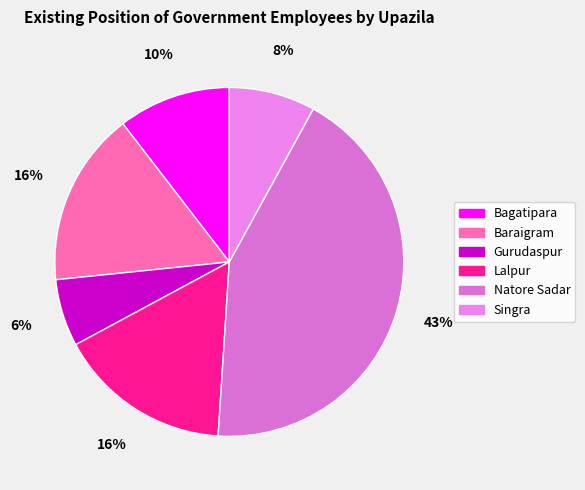

How many slices are in this pie chart?

6